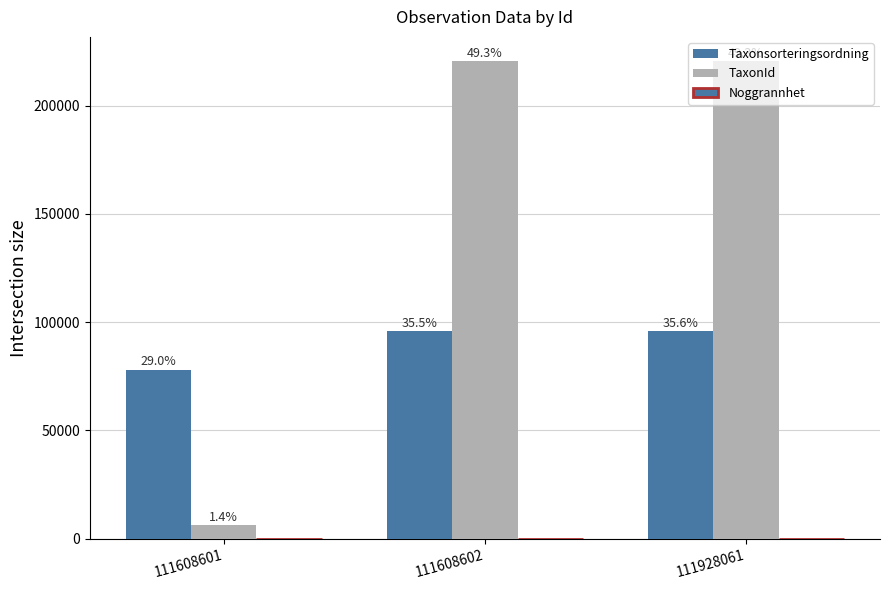

What is the value of the TaxonId bar at the 1st from the left?

6453